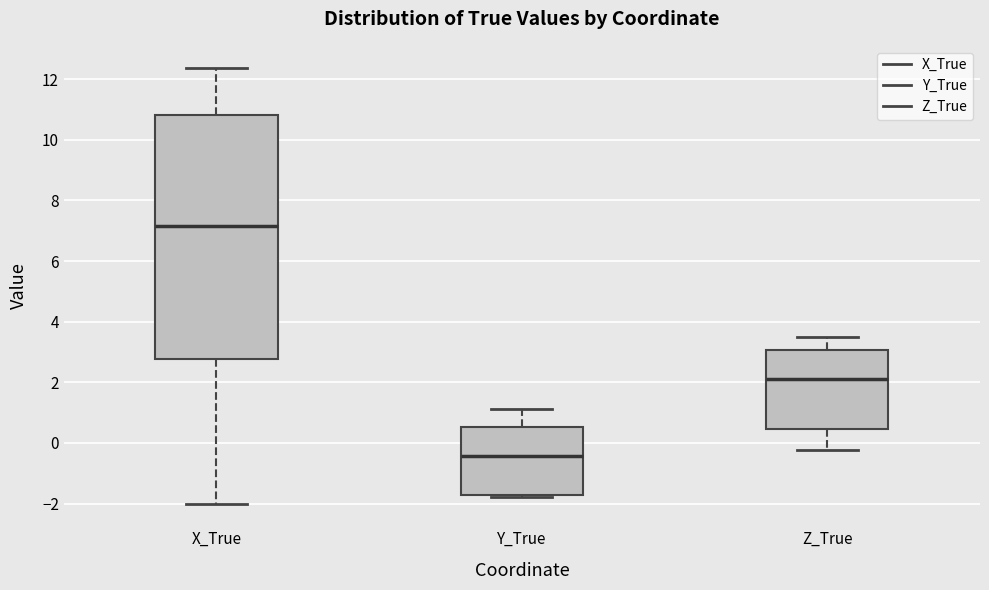

Reading left to right, transcribe this box plot: for each box, give where its median line is, the range the box spans, and where its two whiskers end, as read against the y-axis. The values are not printed on the chart, so give them approximately, as read against the axis.

X_True: median 7.2, box 2.8 to 10.8, whiskers -2.0 to 12.4
Y_True: median -0.4, box -1.8 to 0.6, whiskers -1.8 to 1.2
Z_True: median 2.2, box 0.4 to 3.0, whiskers -0.2 to 3.4